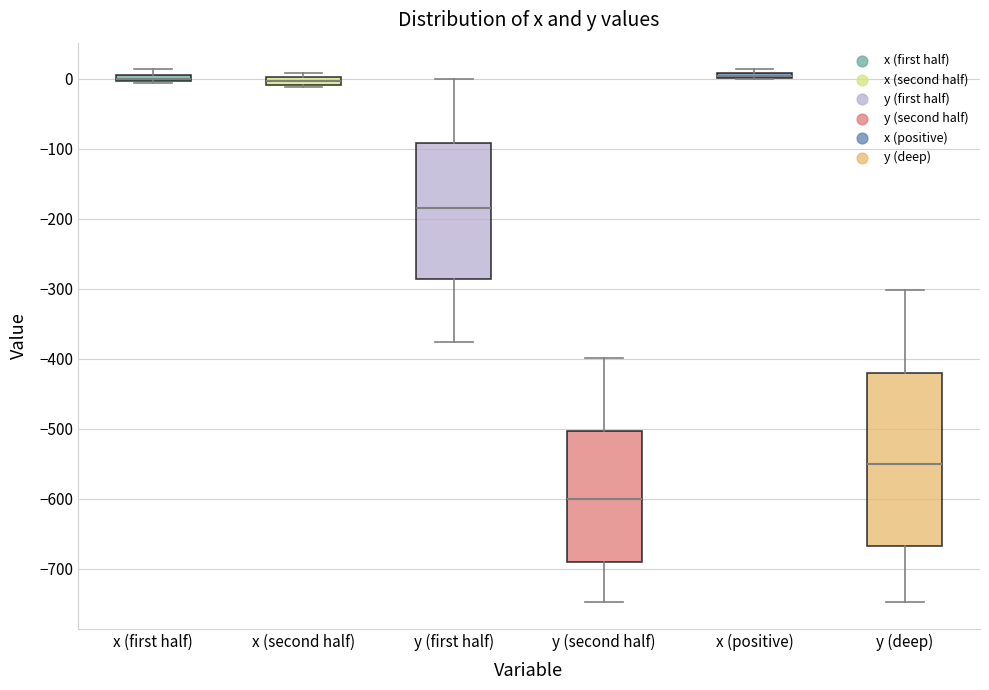

Comparing the boxes themselves (not the whiskers), which one is the tallest?

y (deep)